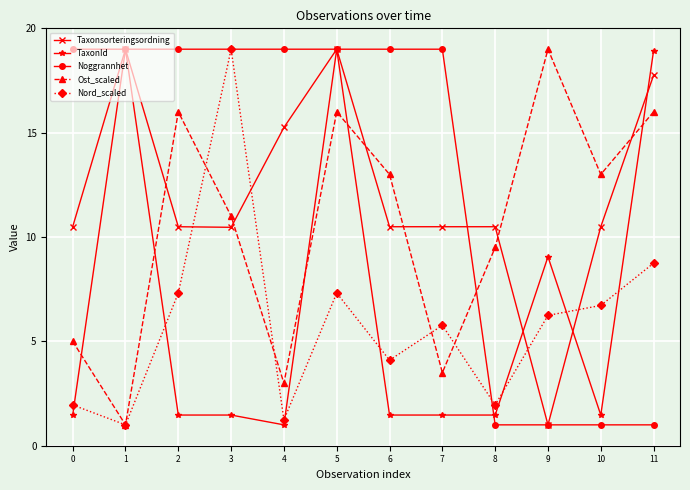

What is the greatest value displayed?

19.0